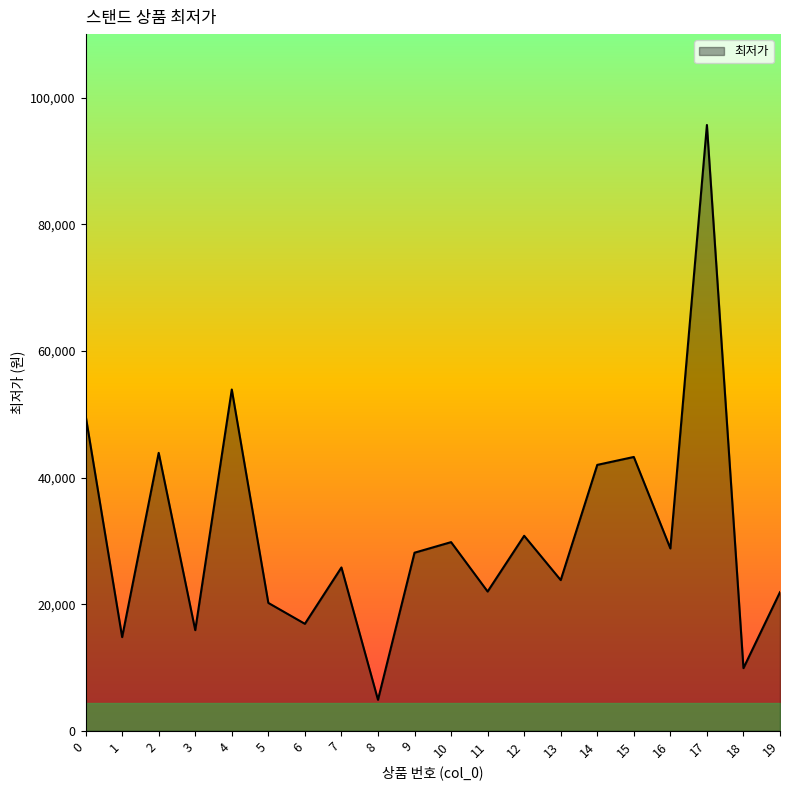

How many values are below 28130?

10